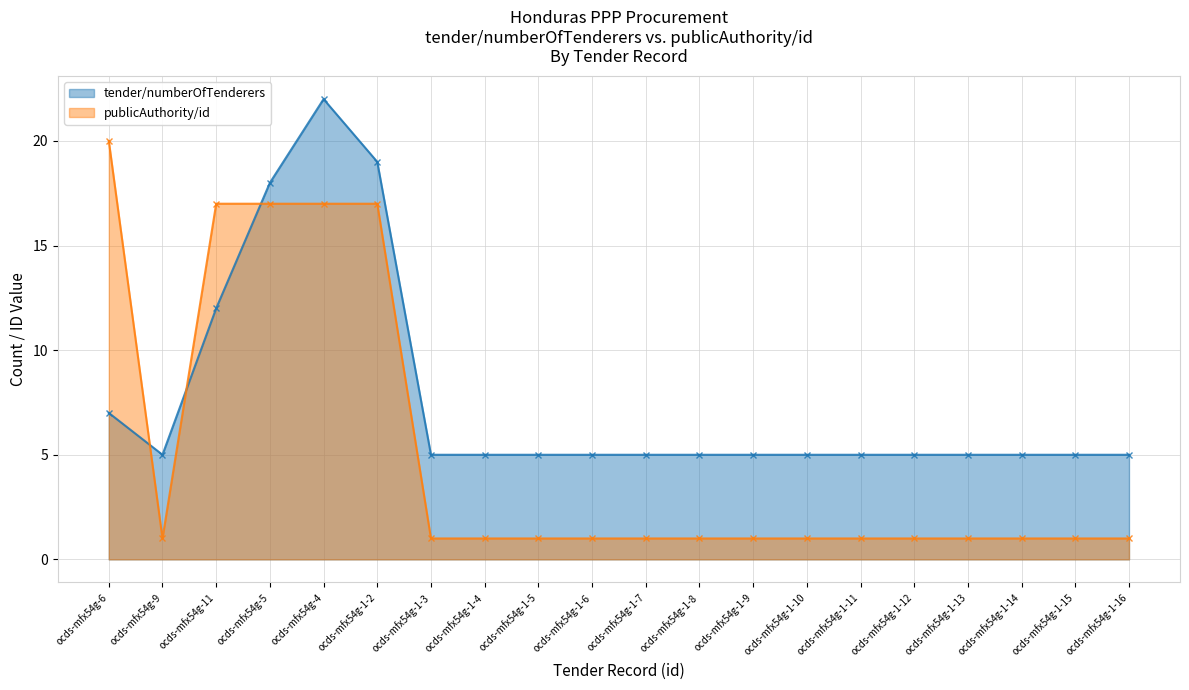

Is it true that tender/numberOfTenderers equals 5 at ocds-mfx54g-1-11?

True